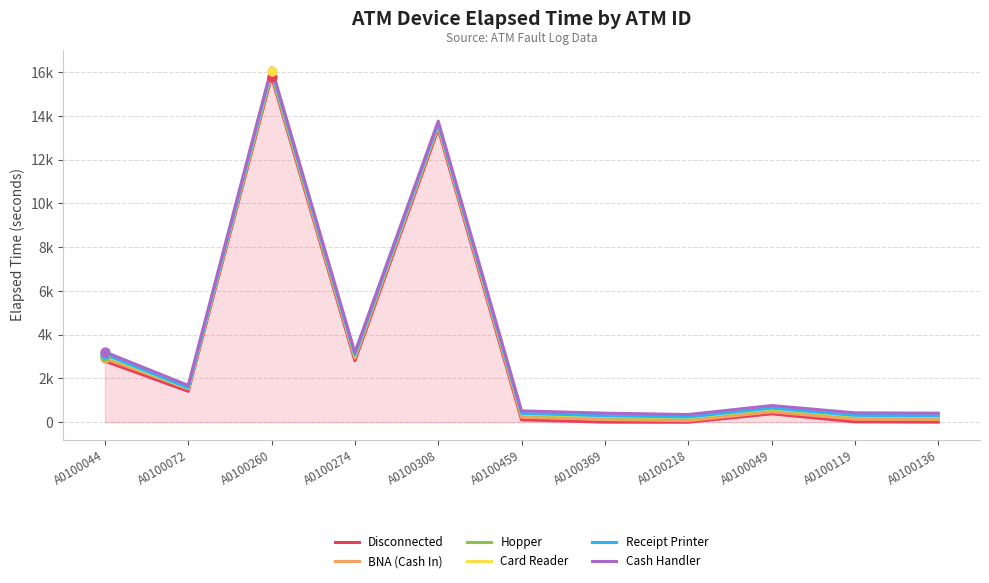

Which series has the largest total across all categories?

Cash Handler